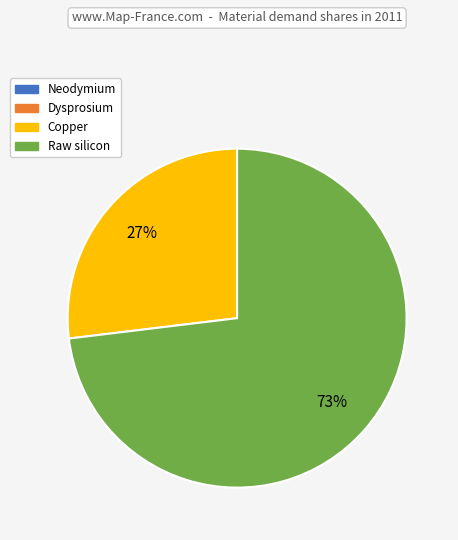

To the nearest percent, what portion does Copper represent?

27%